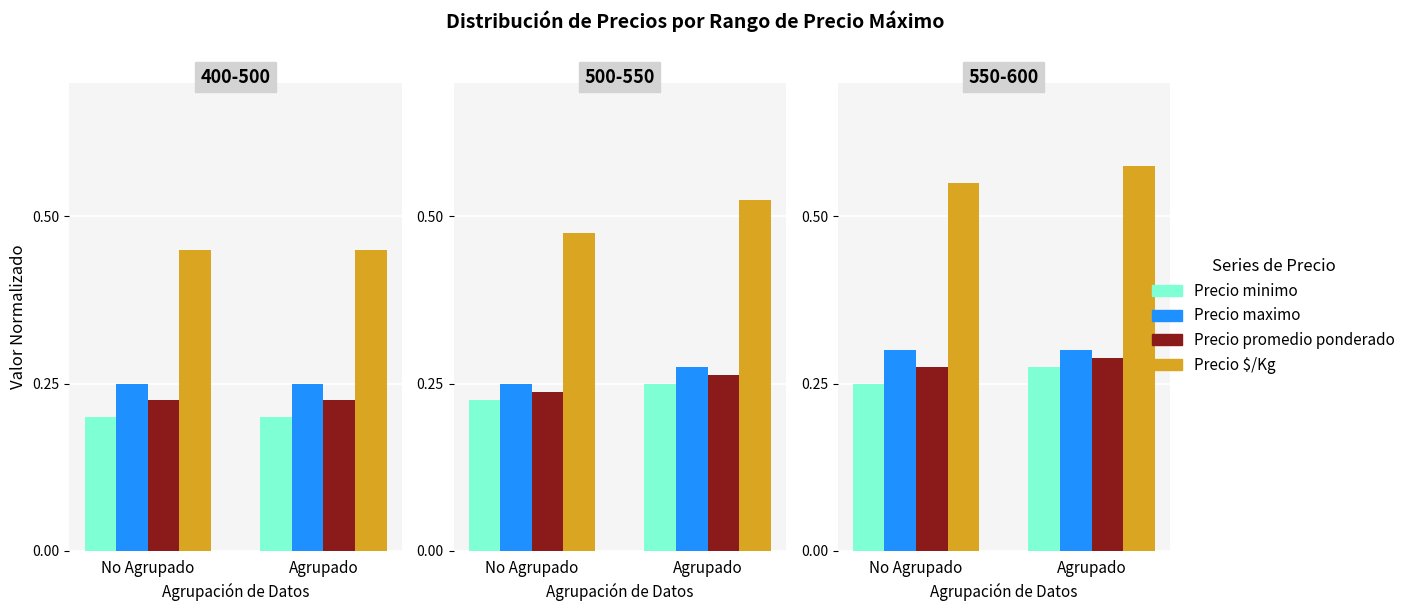

Which series has the largest total across all categories?

Precio $/Kg